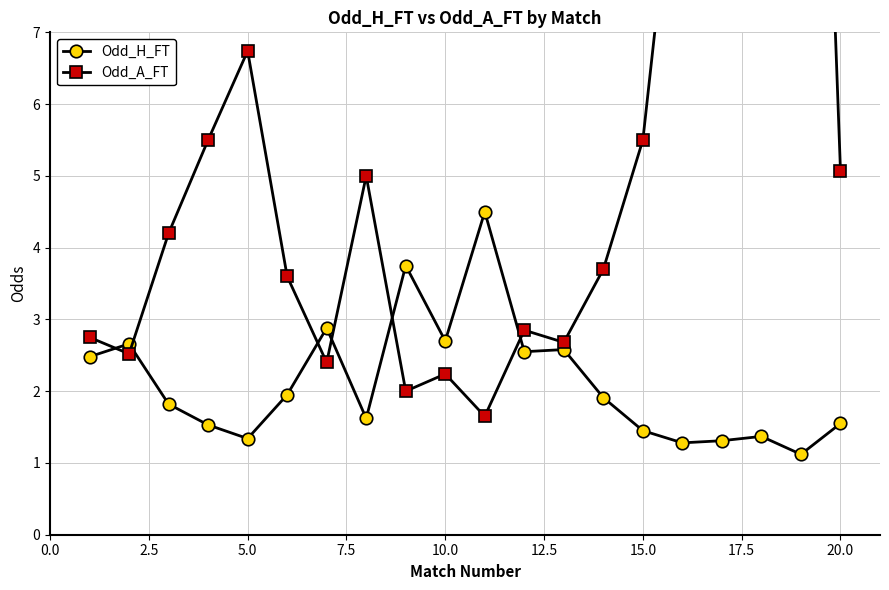

At which category does Odd_H_FT reach its first local valley?

5.0